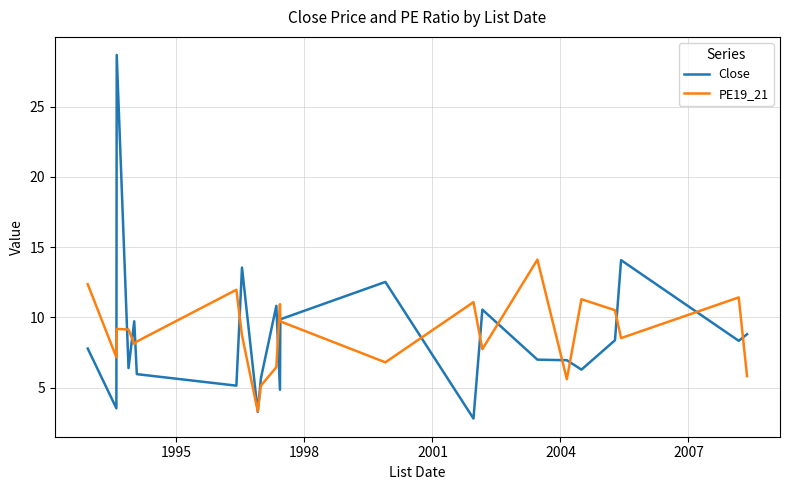

Rank the series by their maximum value, from lowest to highest.

PE19_21, Close